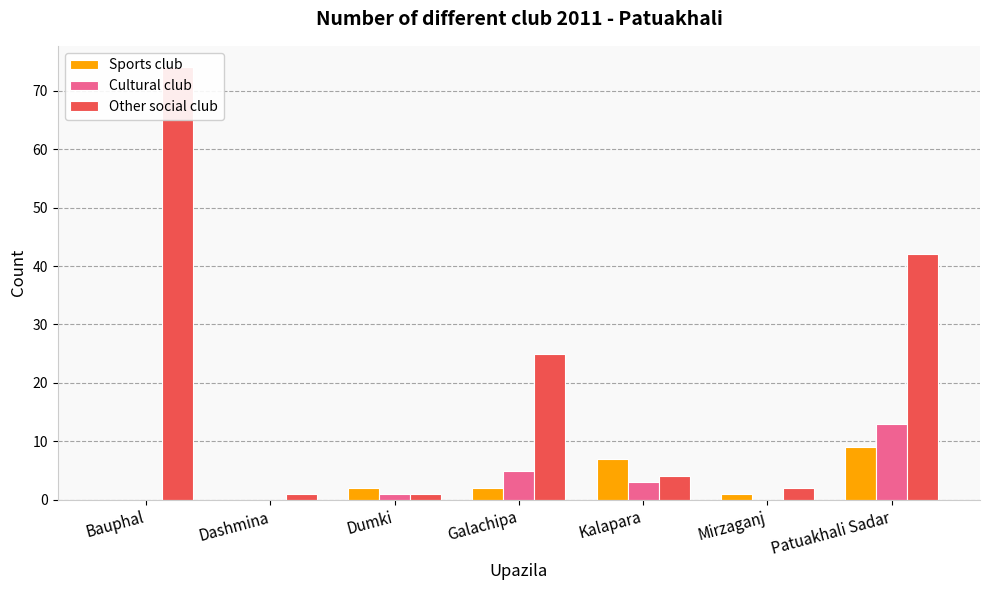

What is the difference between the second highest and minimum values in the Cultural club series?

5